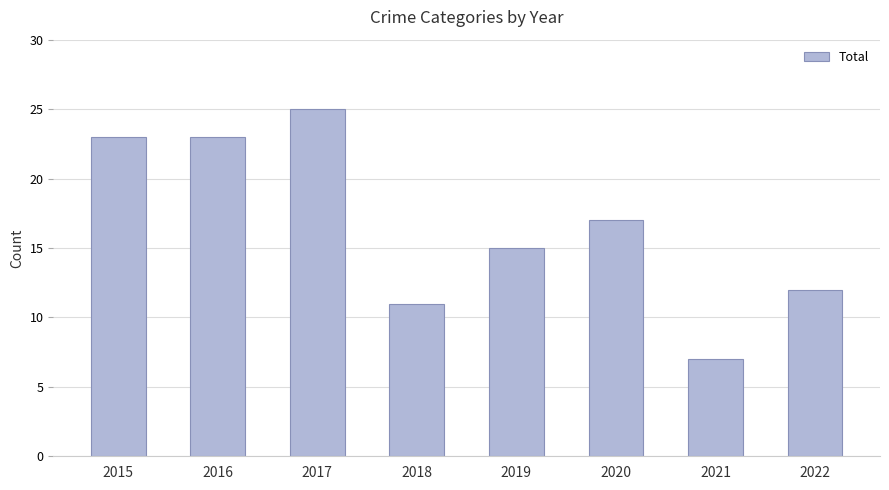

What is the value of the 5th bar from the left?

15